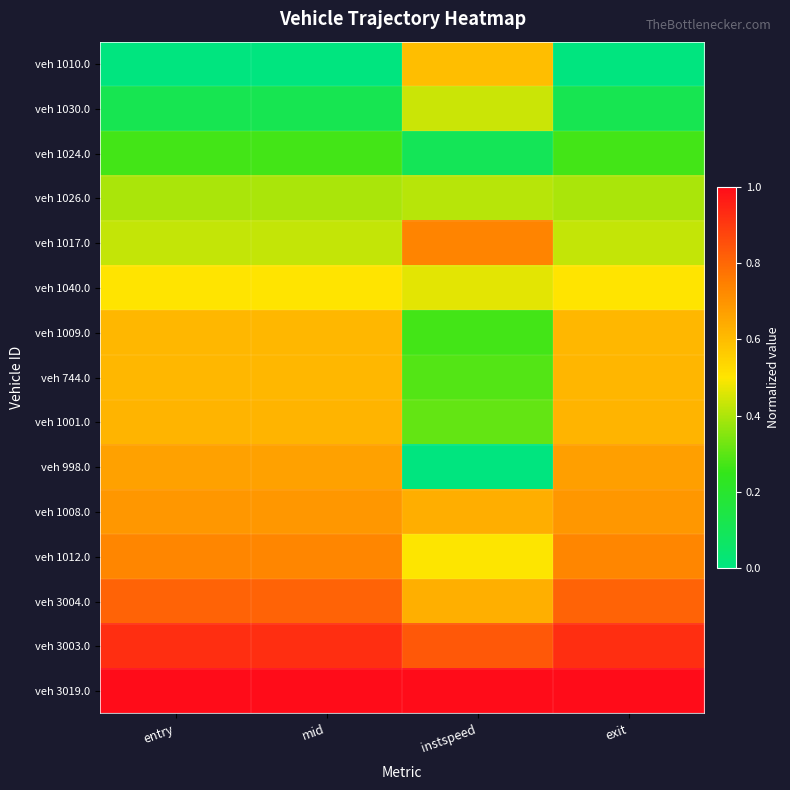

What is the total value across all series at entry?

8.4